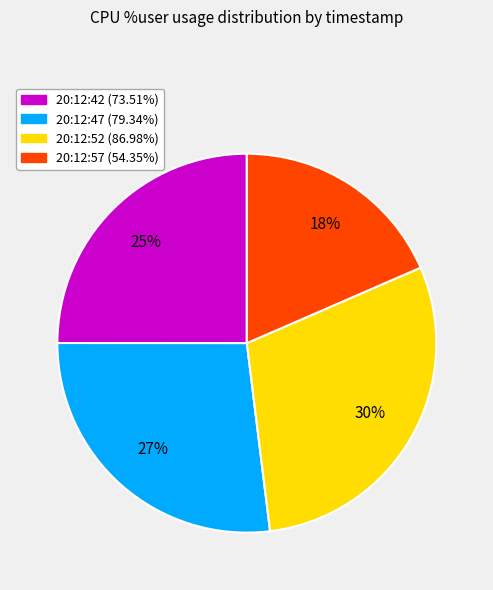

The 20:12:57 slice represents 18% of the pie. True or false?

True